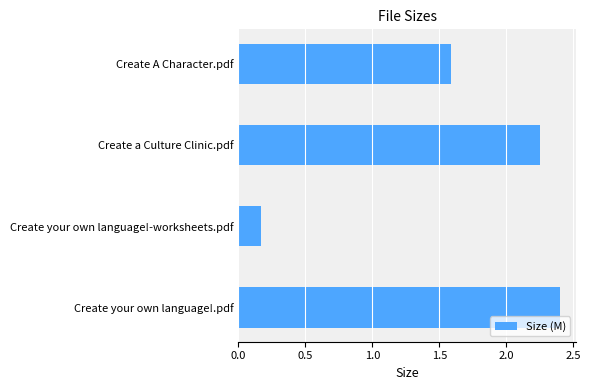

What is the label of the 2nd bar from the bottom?

Create your own language!-worksheets.pdf